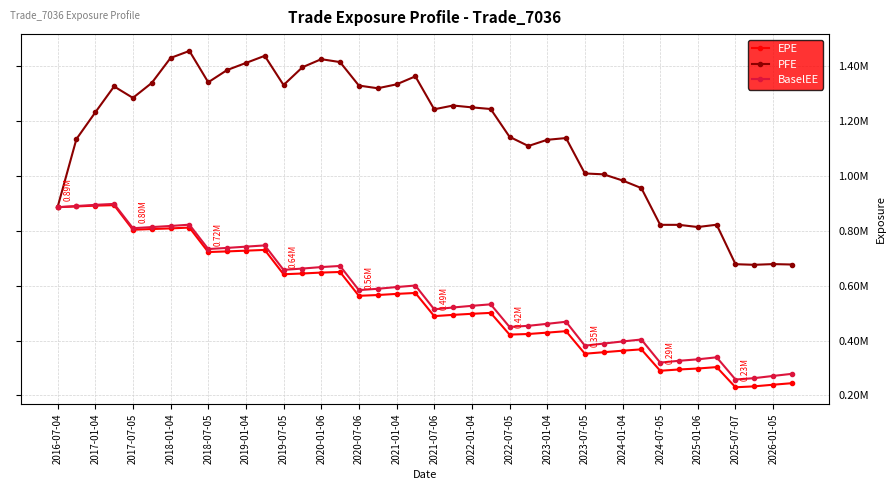

How many interior local peaks does the PFE series have?

9